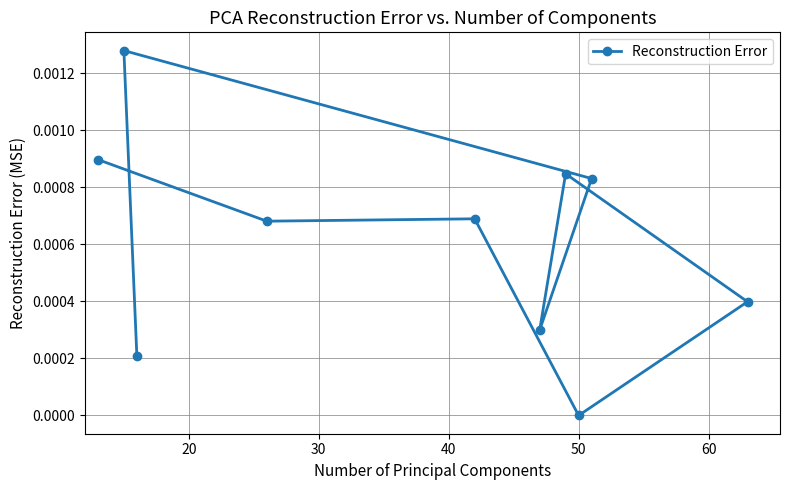

How many data points does each series have?

10